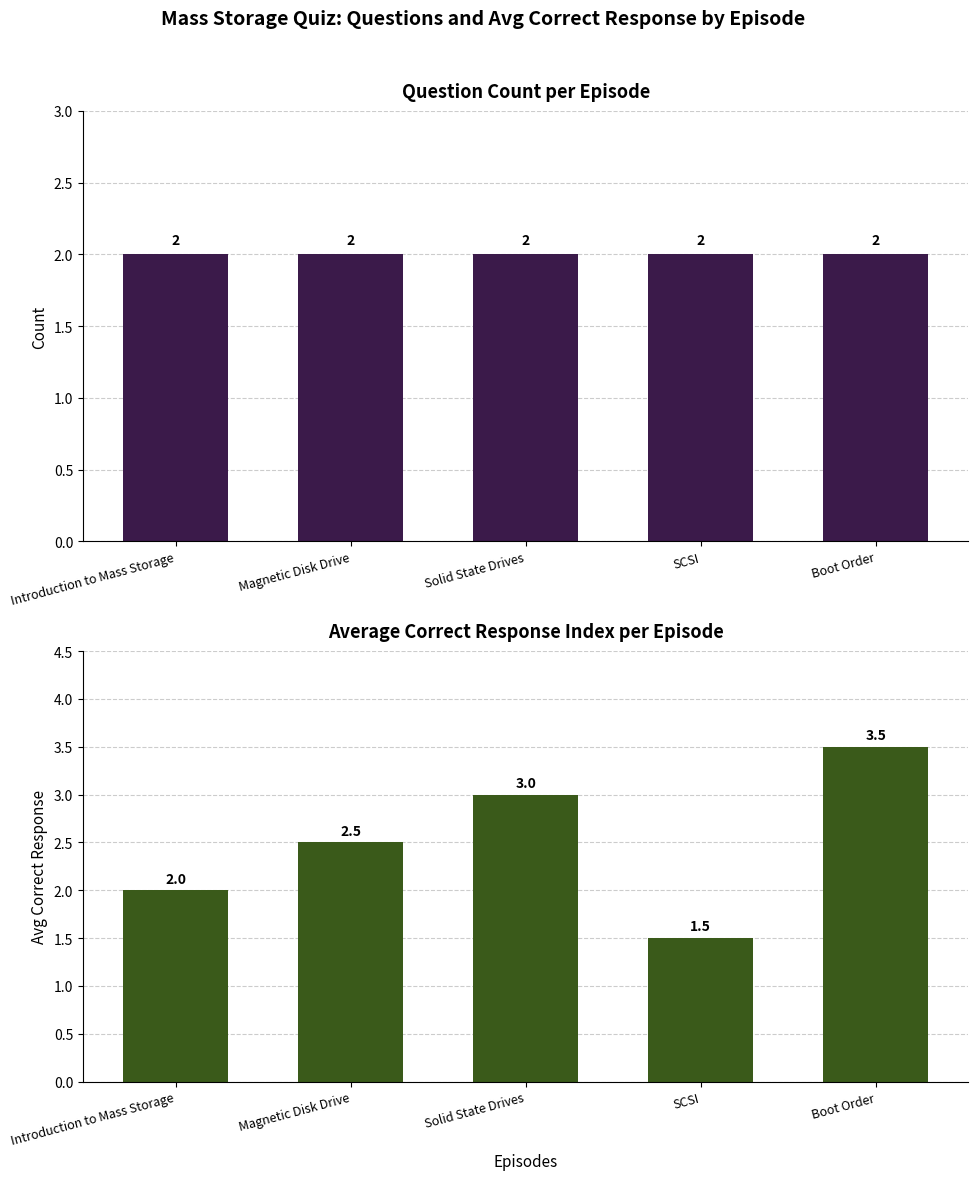

Which series has the largest total across all categories?

Avg Correct Response